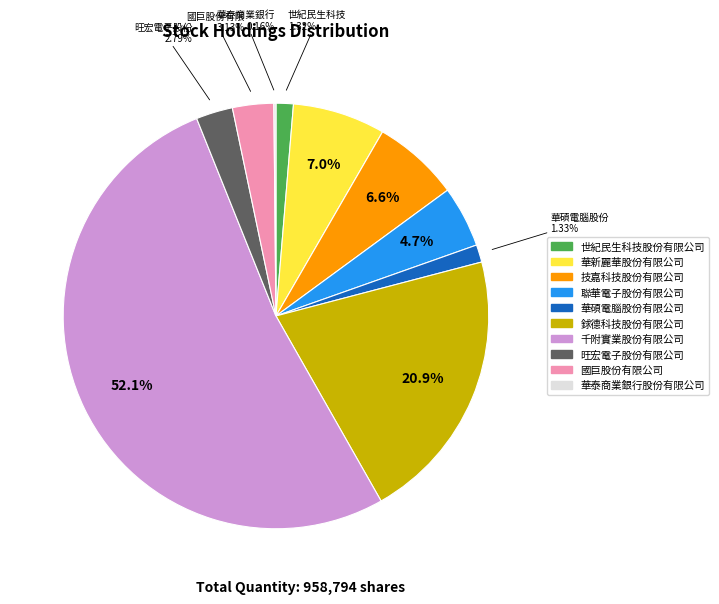

Does 技嘉科技股份有限公司 represent more than half of the total?

No